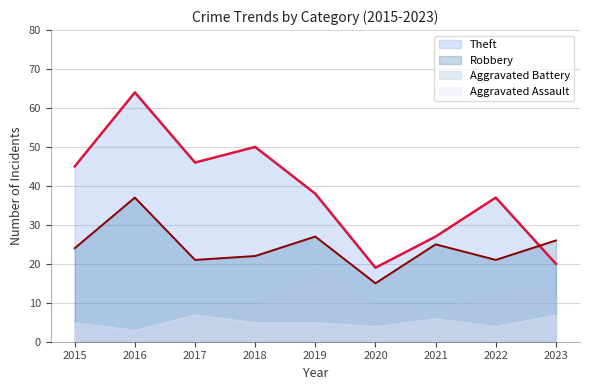

Which series ends up on top after the final intersection of Robbery and Theft?

Robbery